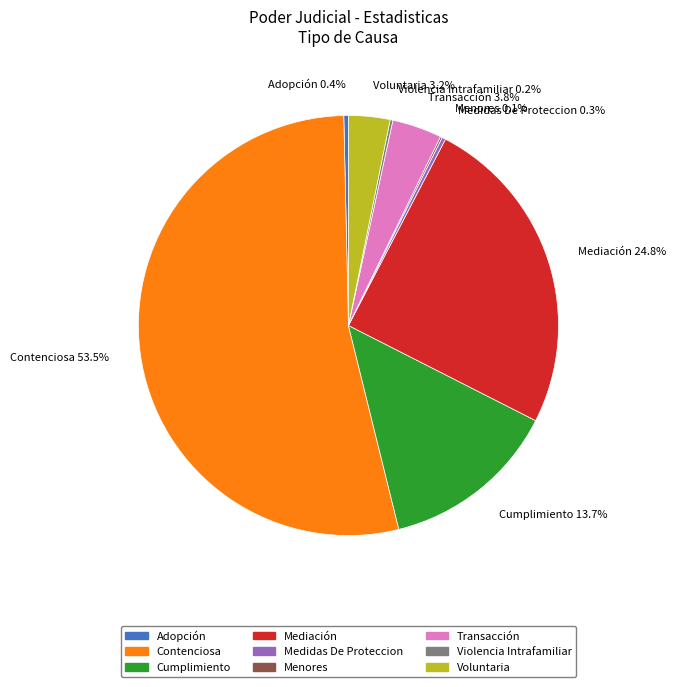

To the nearest percent, what portion does Voluntaria represent?

3%